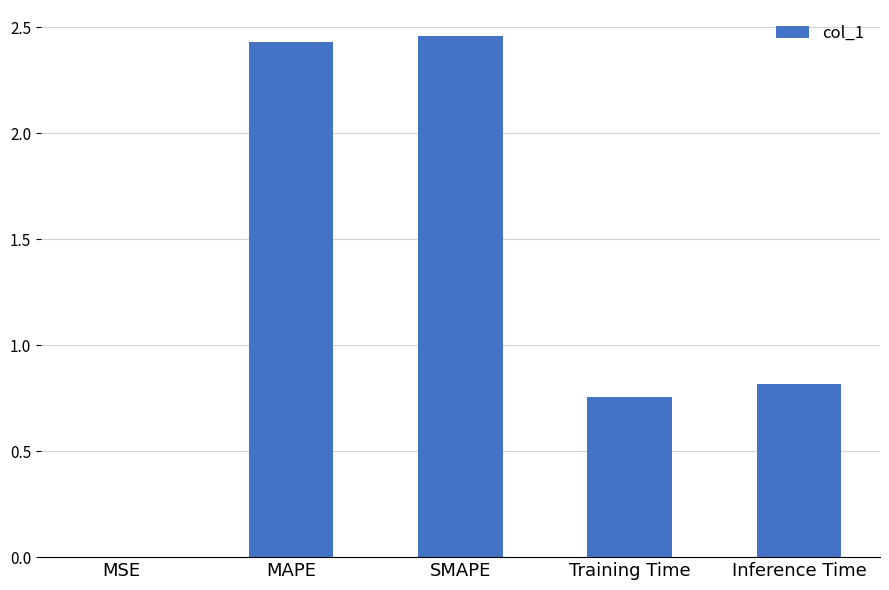

How many data points does each series have?

5